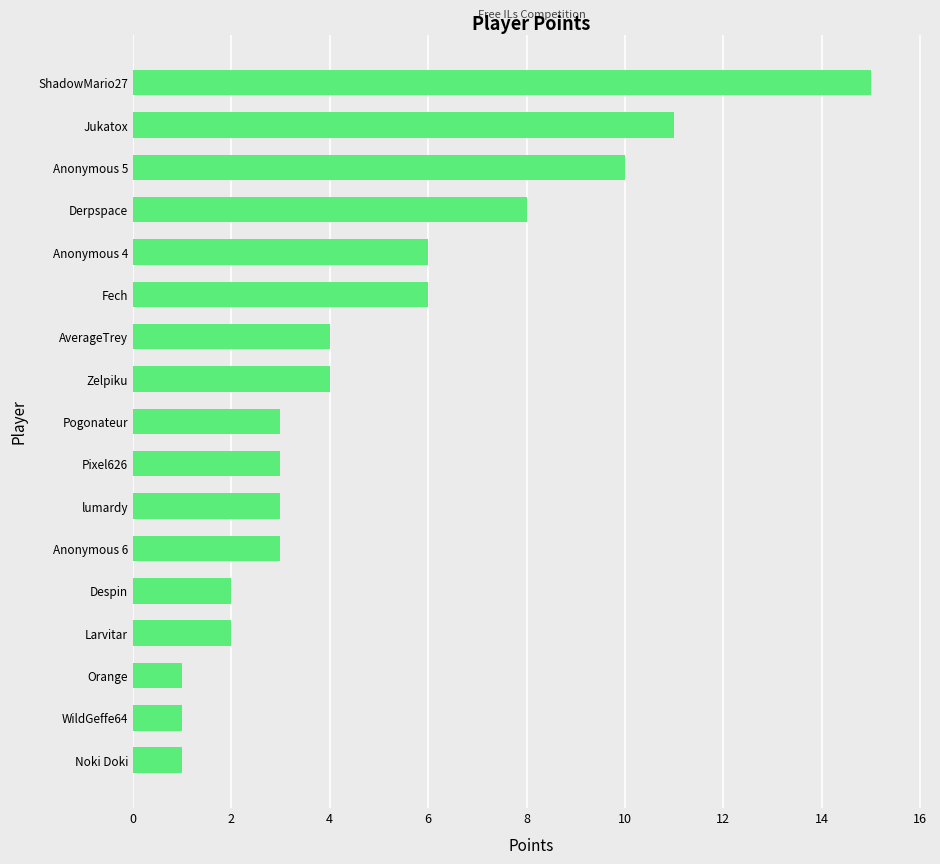

Is it true that the value at Jukatox is 11?

True